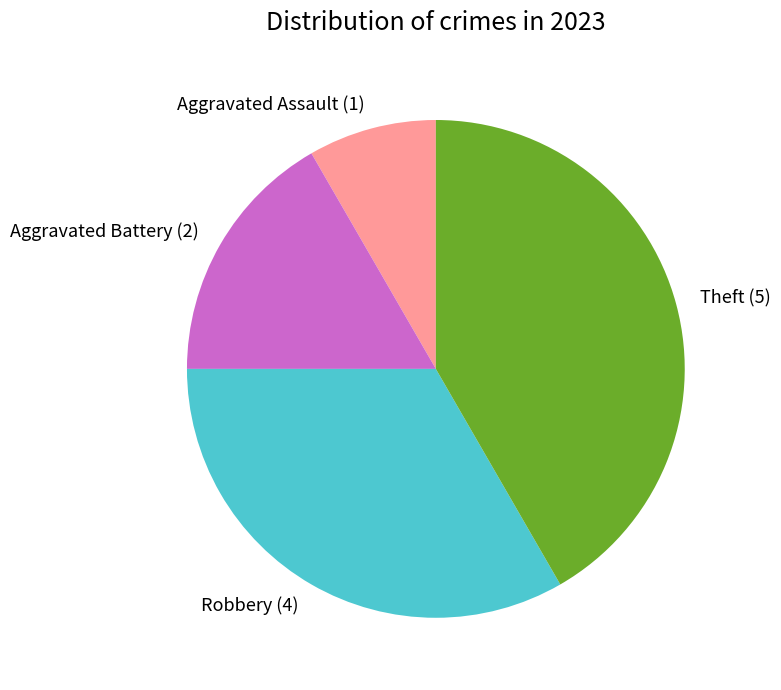

Approximately how many times larger is the value at Aggravated Assault compared to Theft?

0.2